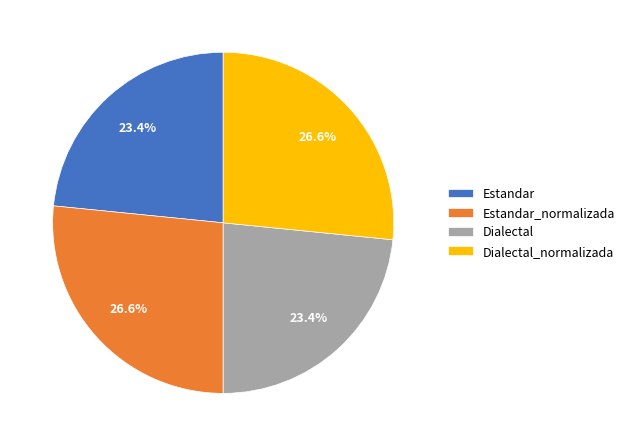

To the nearest percent, what is the difference between the Dialectal and Dialectal_normalizada slice percentages?

3%